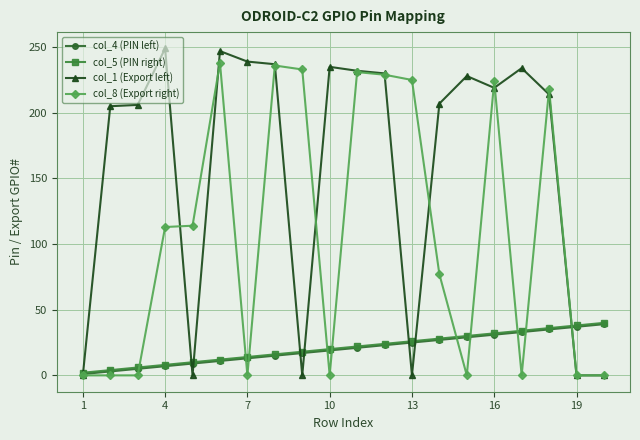

True or false: col_4 (PIN left) and col_5 (PIN right) cross at least once.

False